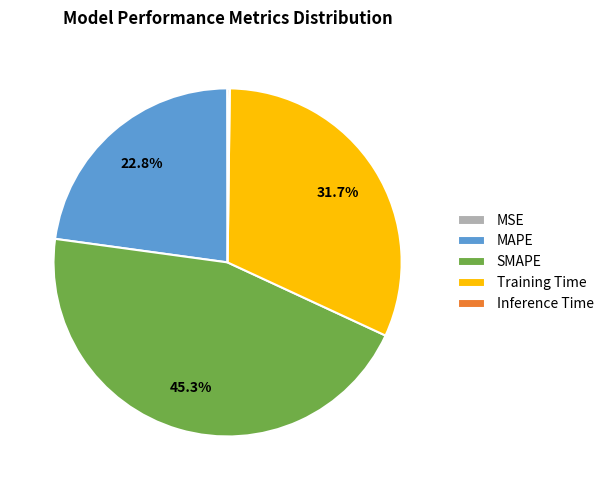

Which slice is the largest?

SMAPE